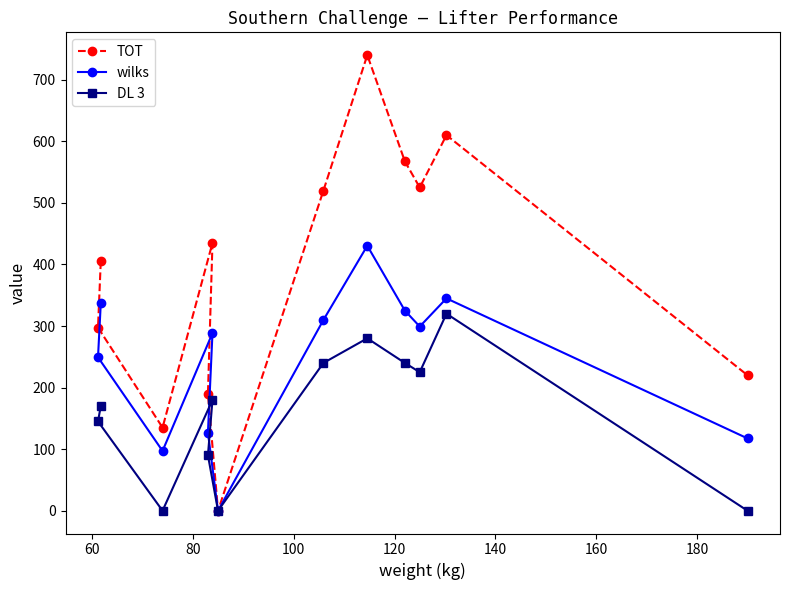

Which series has the largest range (max minus min)?

TOT